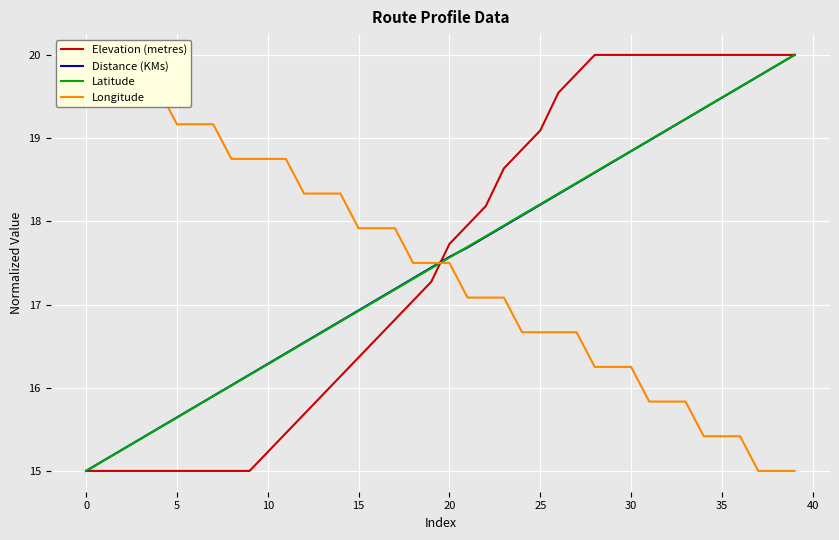

How many lines are shown in the chart?

4